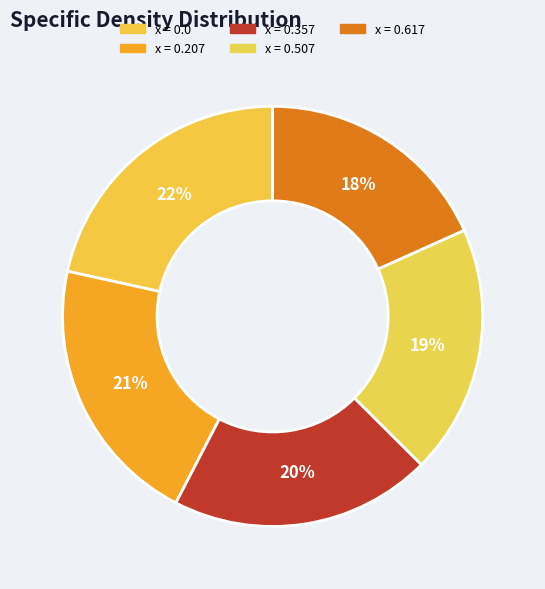

Count the number of slices in the pie.

5